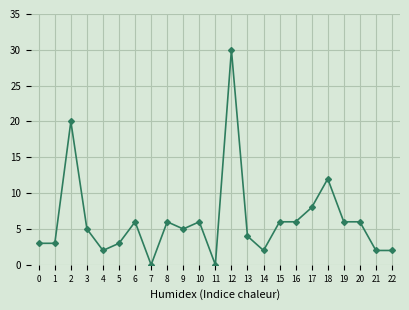

What is the greatest value displayed?

30